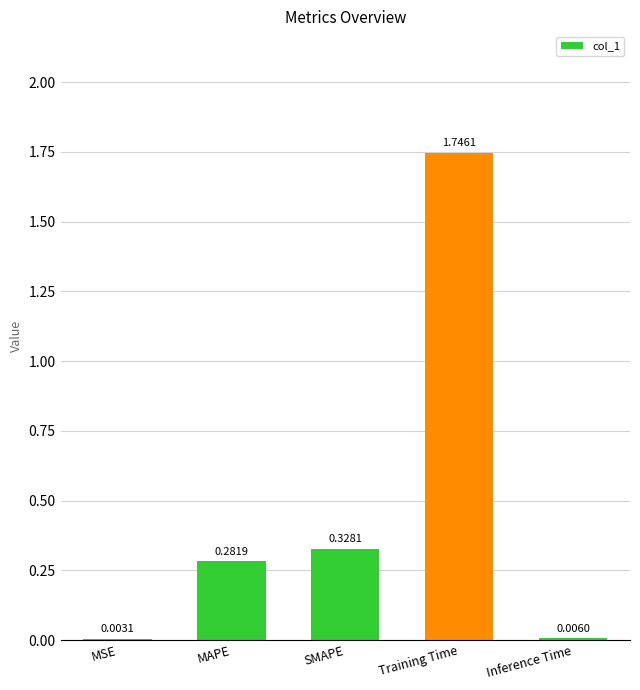

At which label is the value closest to 0?

MSE